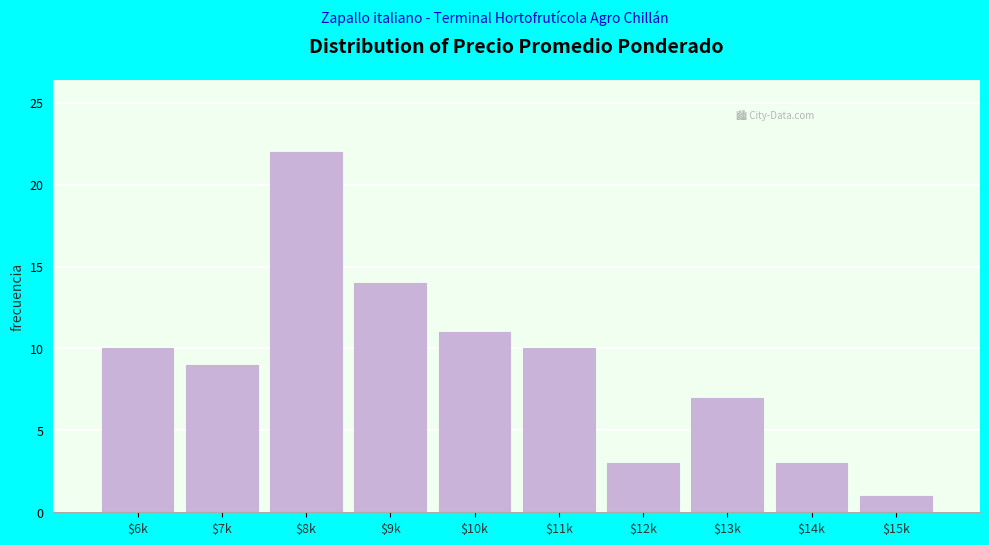

Reading left to right, what are all the values shown in this chart?

10	9	22	14	11	10	3	7	3	1